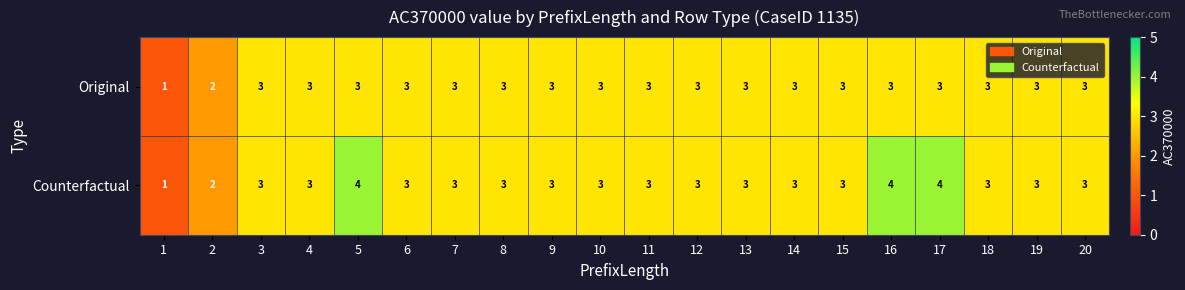

Which category has the lowest value across all series?

1